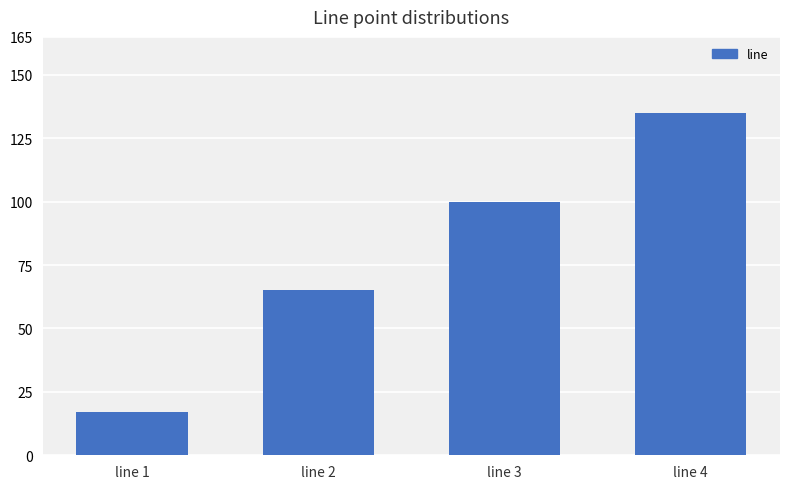

What is the ratio of the value at line 2 to the value at line 1?

3.8